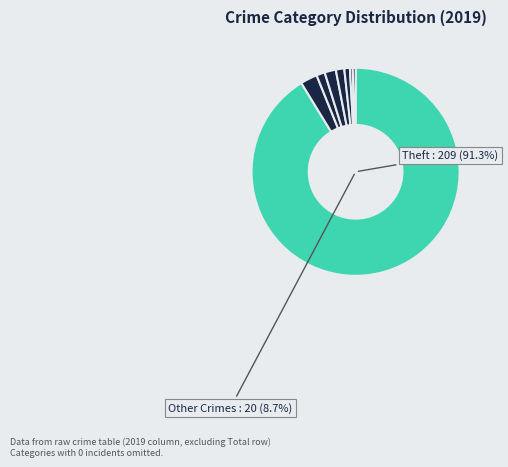

To the nearest percent, what is the difference between the largest and smallest slice percentages?

91%